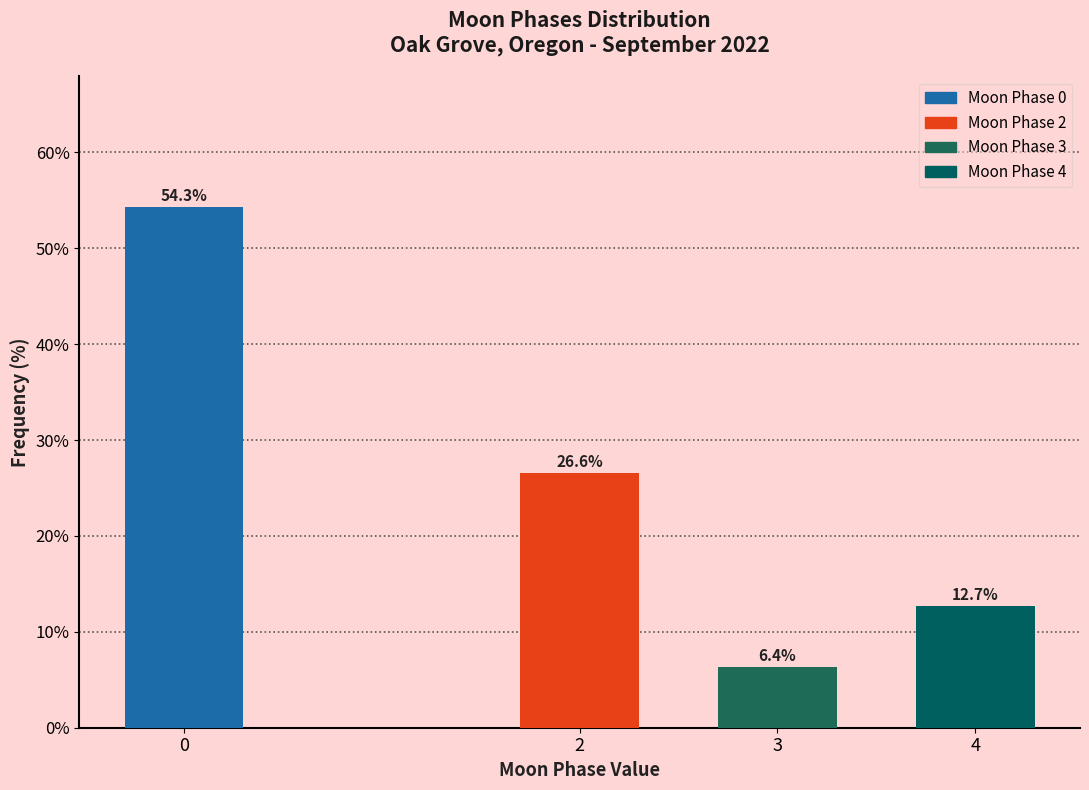

Reading right to left, list all the values displayed in this chart.

12.7	6.4	26.6	54.3